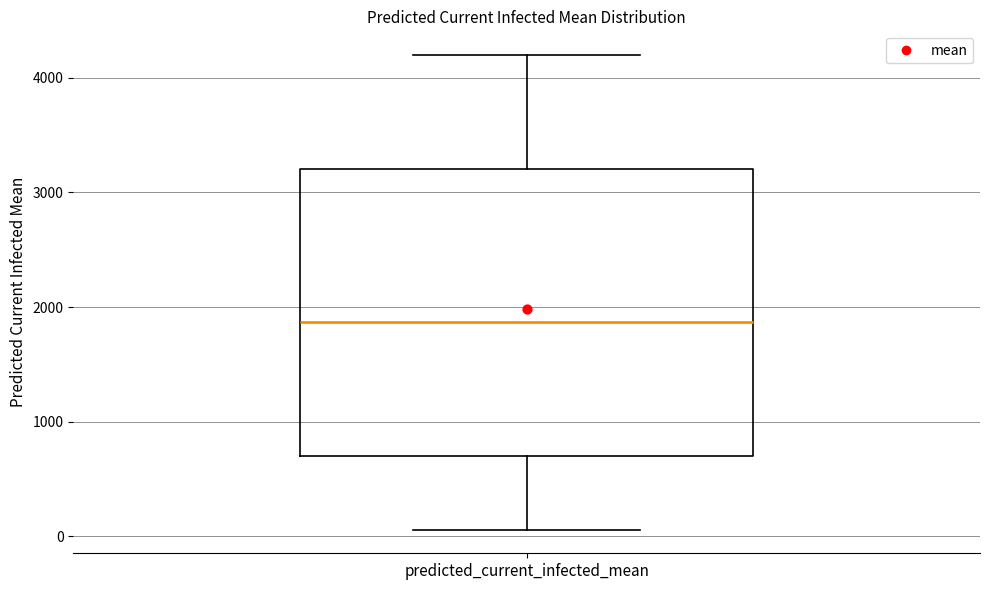

Where does the median line of the box for predicted_current_infected_mean sit on the y-axis? The values are not printed on the chart, so give them approximately, as read against the axis.

1900